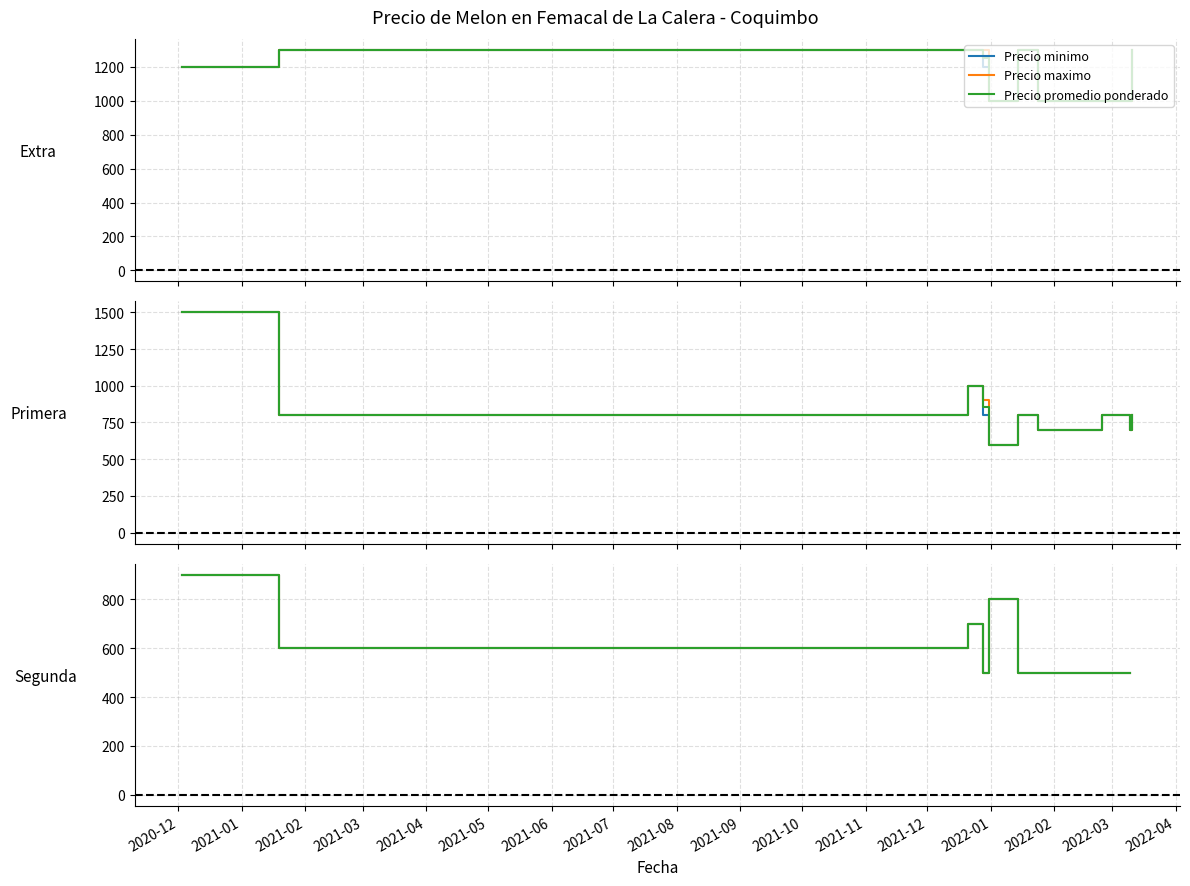

How many interior local peaks does the Precio promedio ponderado series have?

2